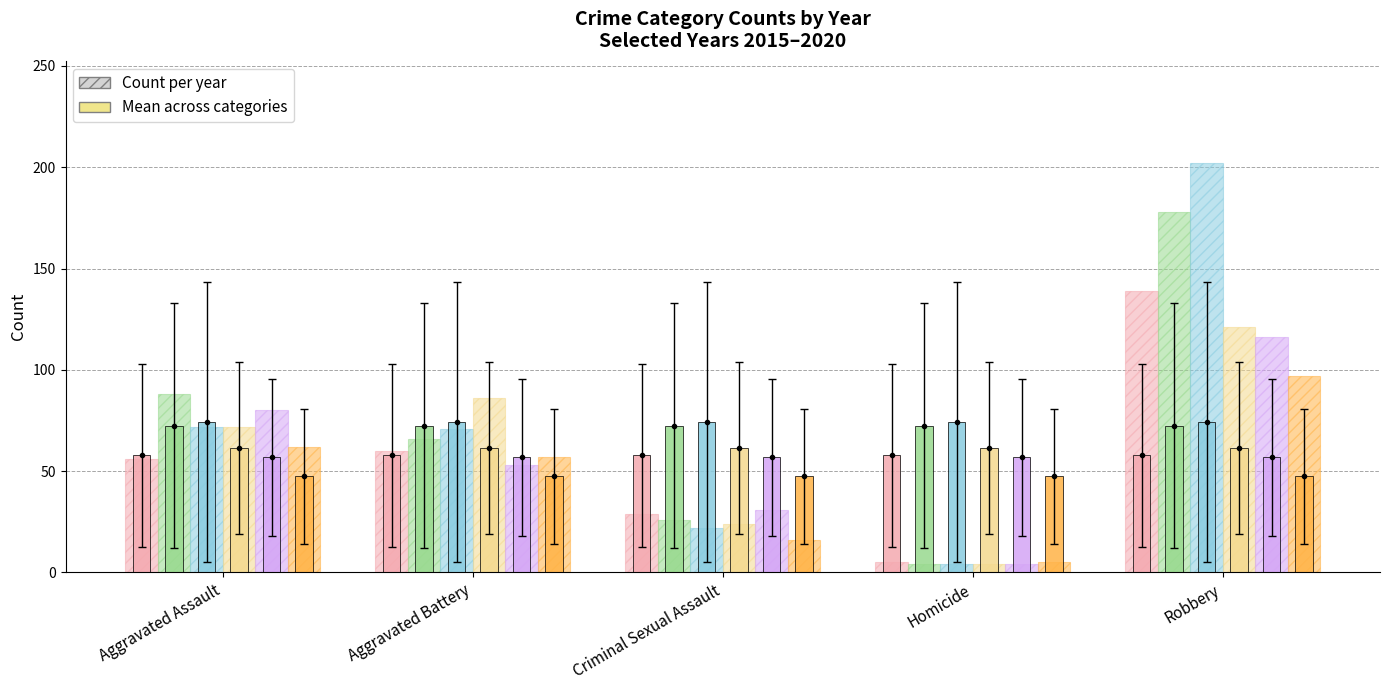

What is the label of the 3rd bar from the left?

Criminal Sexual Assault